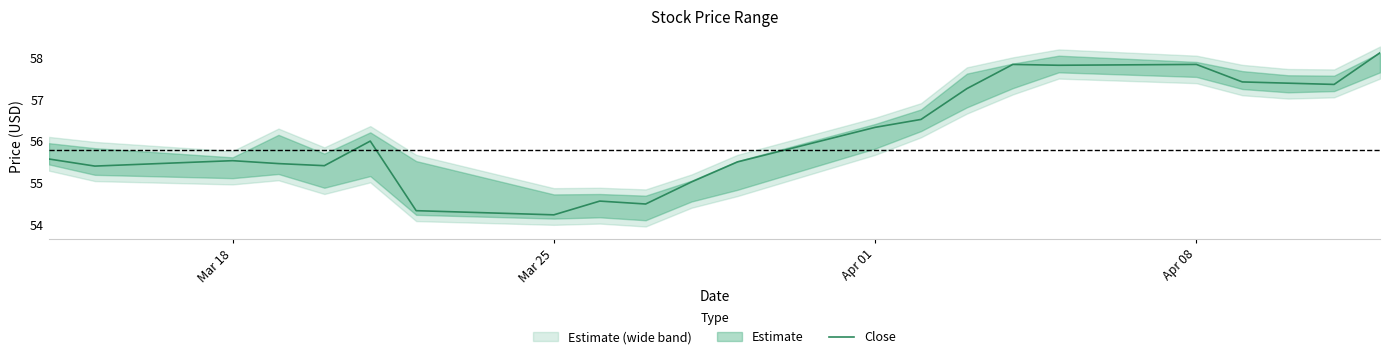

What is the difference between the maximum and minimum values?

3.9